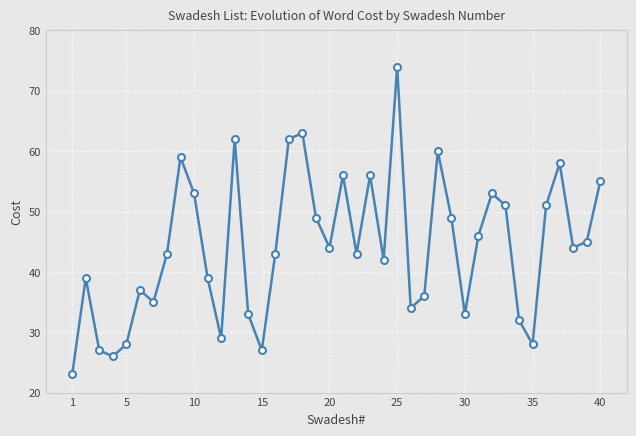

True or false: the data has more than 1 interior local peaks.

True